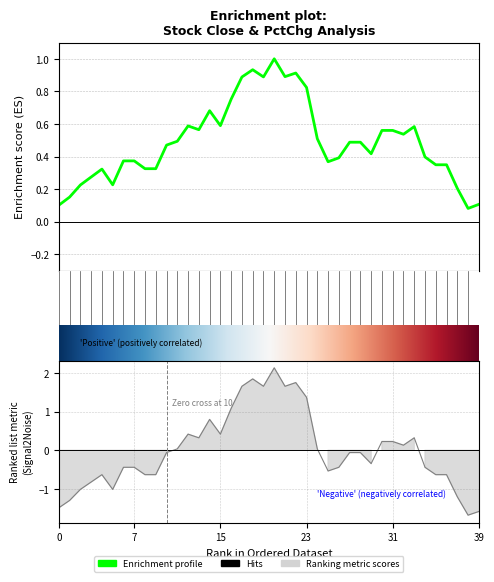

The chart shows a value of 0.6 at 13. True or false?

False